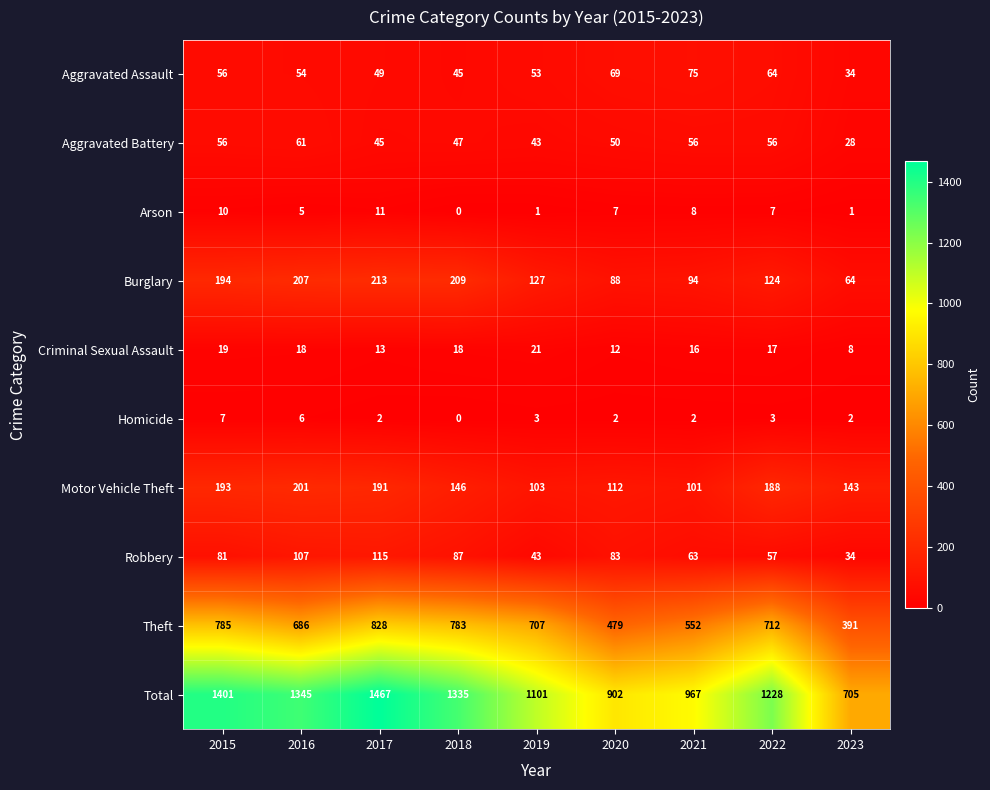

At which label is Robbery closest to 74?

2015